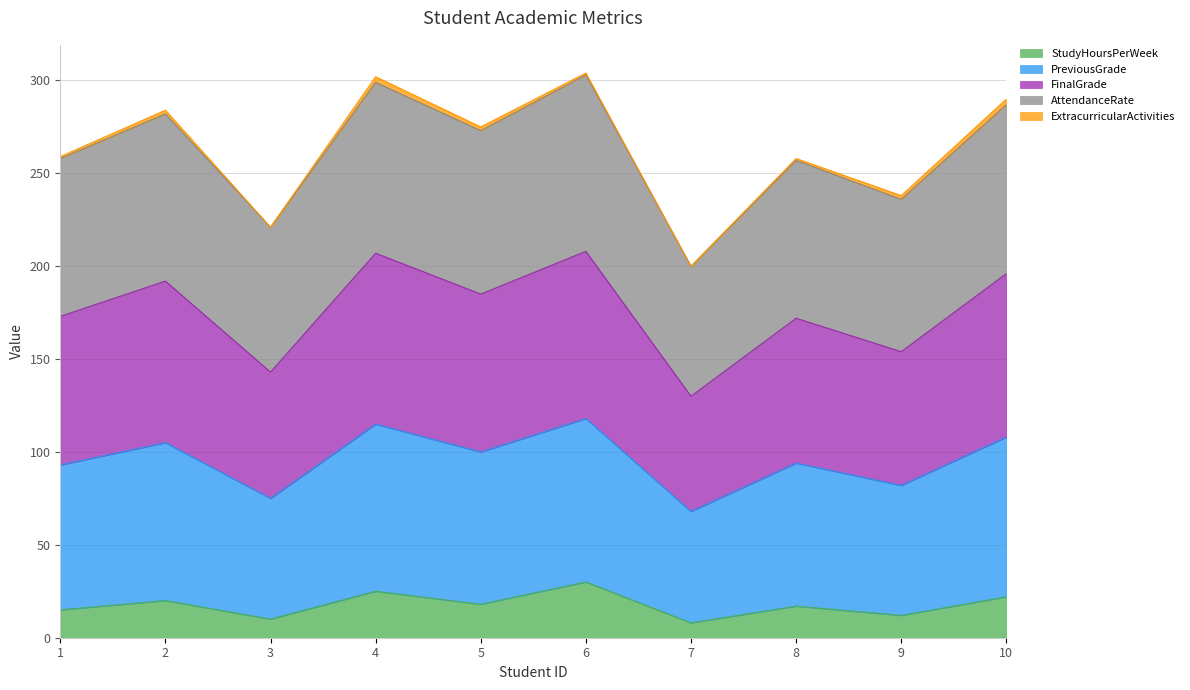

True or false: PreviousGrade and FinalGrade cross at least once.

False